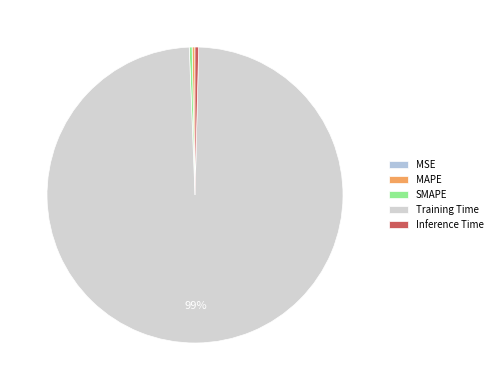

True or false: MAPE accounts for 0% of the total.

True